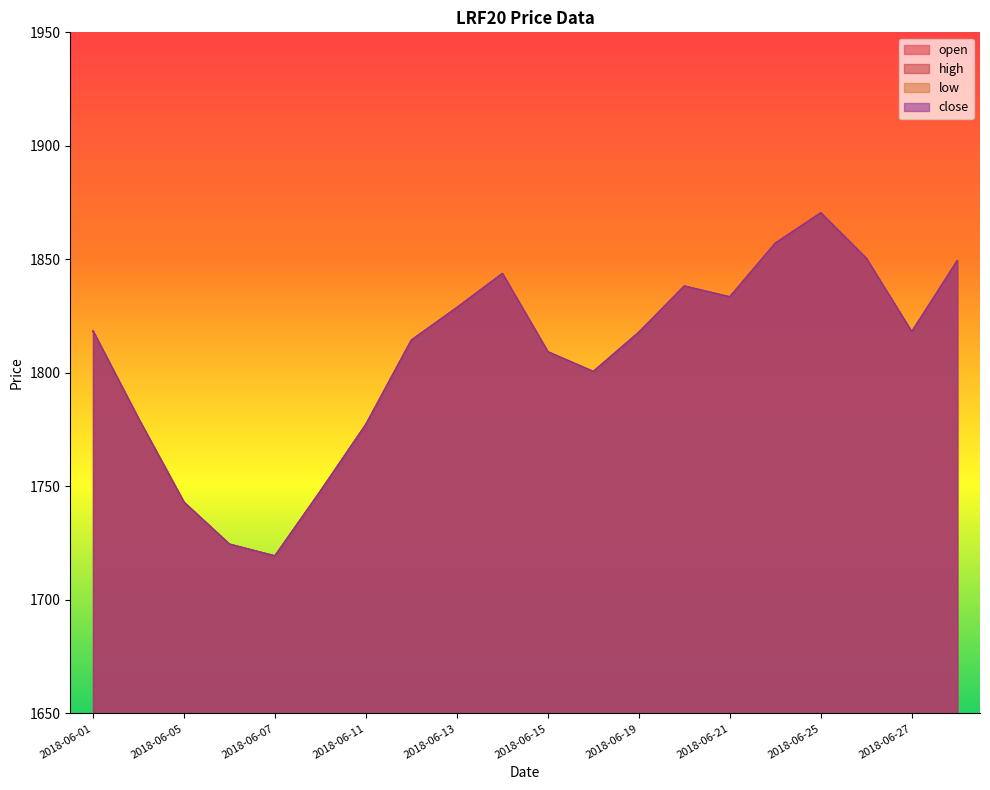

What is the maximum value for open?

1870.4